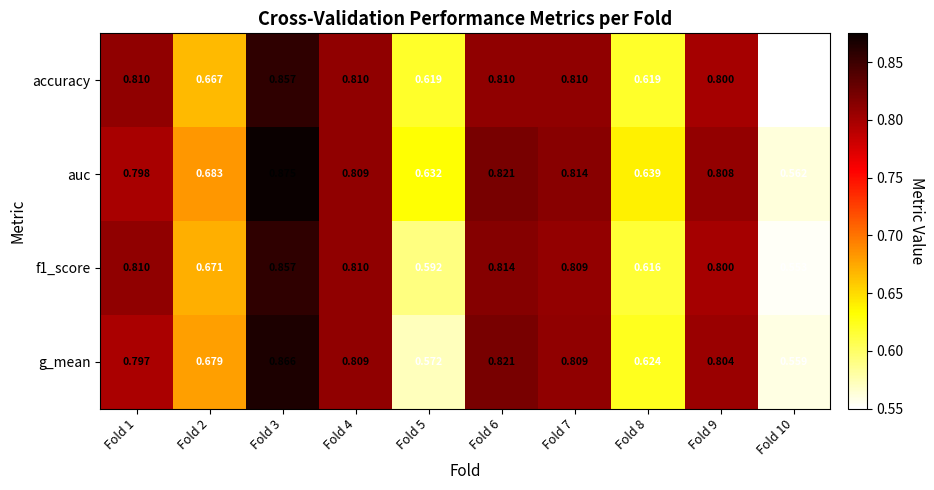

Is the value of auc at Fold 6 greater than the value of f1_score at Fold 1?

Yes